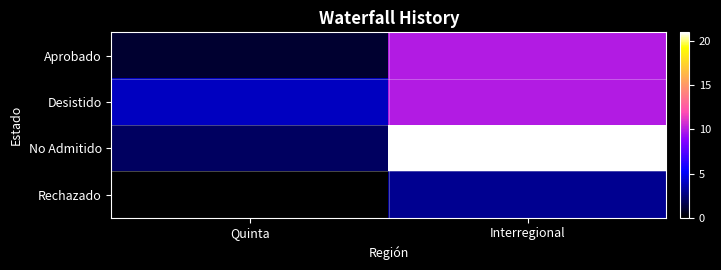

Rank the series at Quinta from highest to lowest value.

Desistido, No Admitido, Aprobado, Rechazado